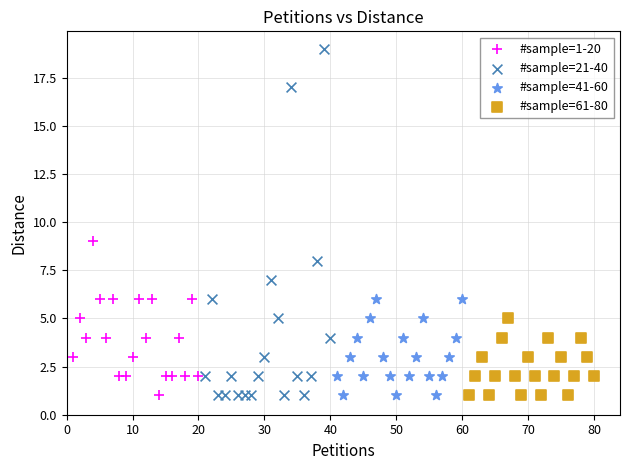

What are all the series names shown in the legend?

#sample=1-20, #sample=21-40, #sample=41-60, #sample=61-80